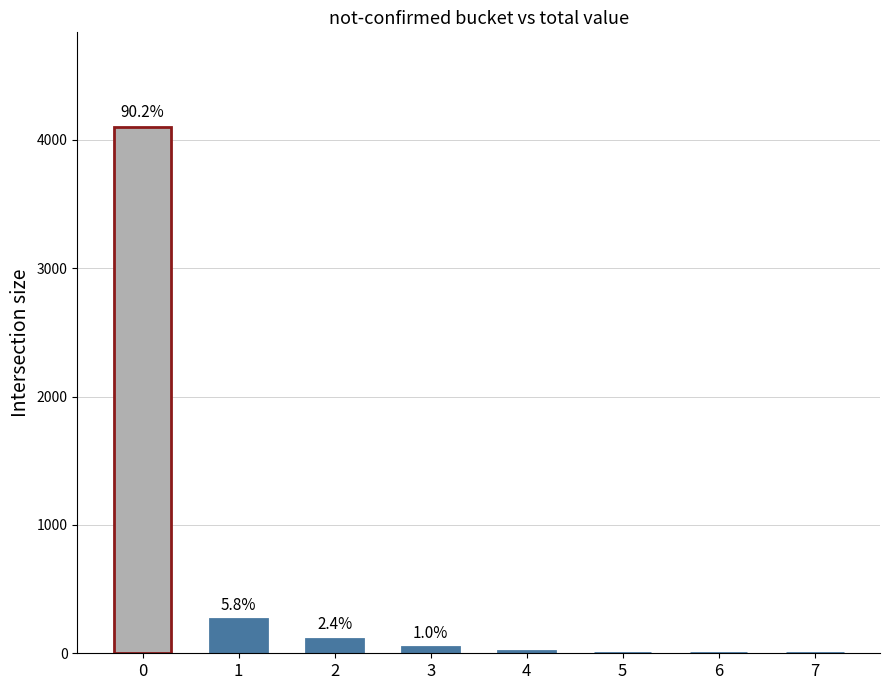

Is it true that the value at 3 is 46?

True